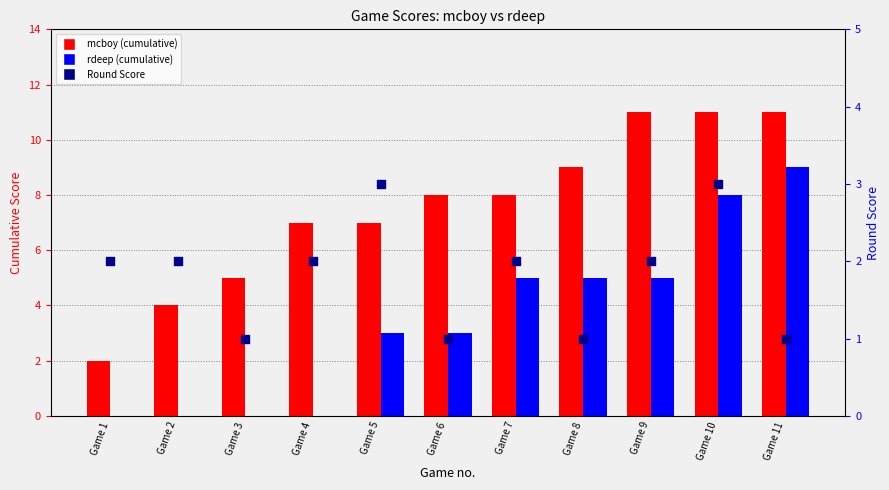

At how many categories does at least one series exceed 0?

11